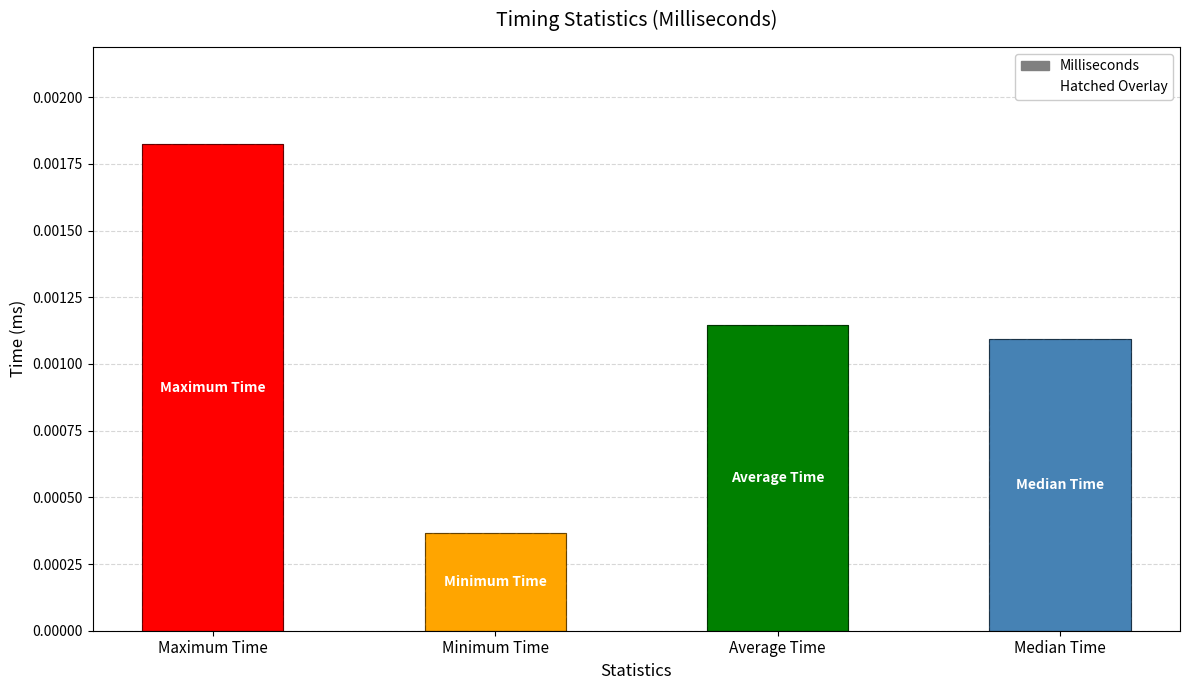

Which category has the highest value across all series?

Maximum Time